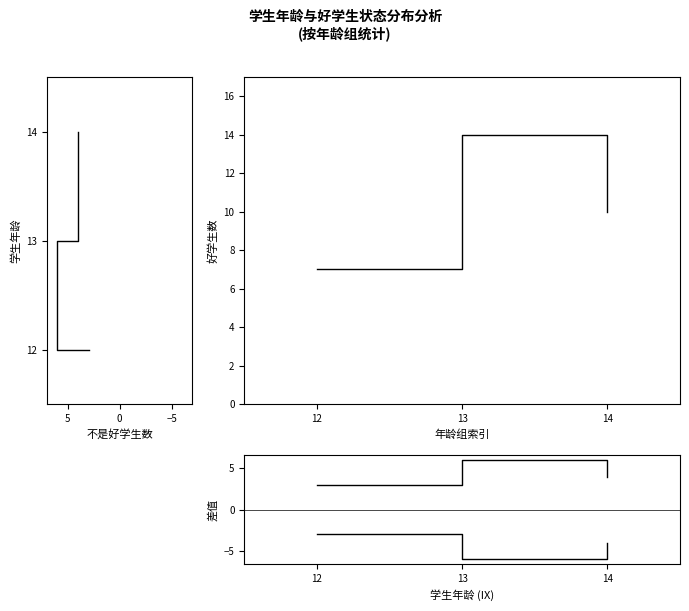

Reading right to left, extract all data points from this chart.

不是好学生: 2	1	0
好学生: 10	14	7
总计-好学生: 4	6	3
非好学生(负): -4	-6	-3